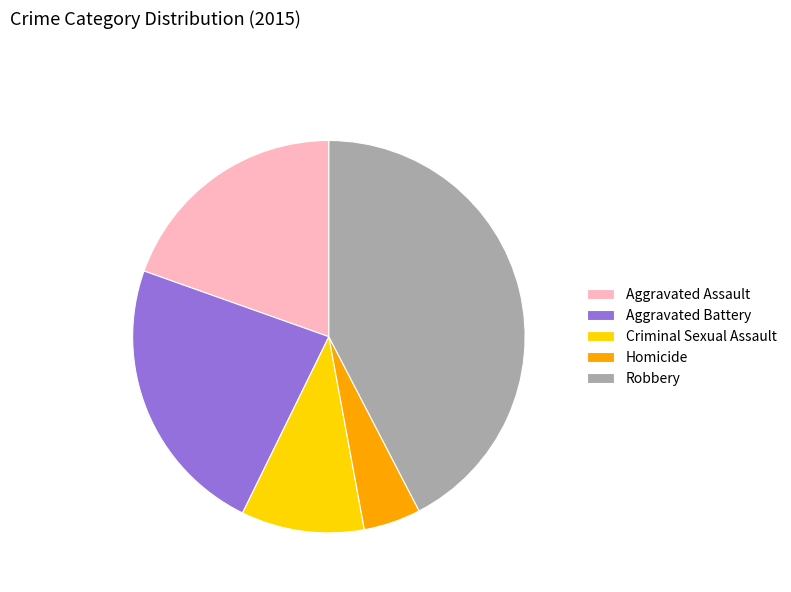

Is it true that Aggravated Assault is 20% of the pie?

True